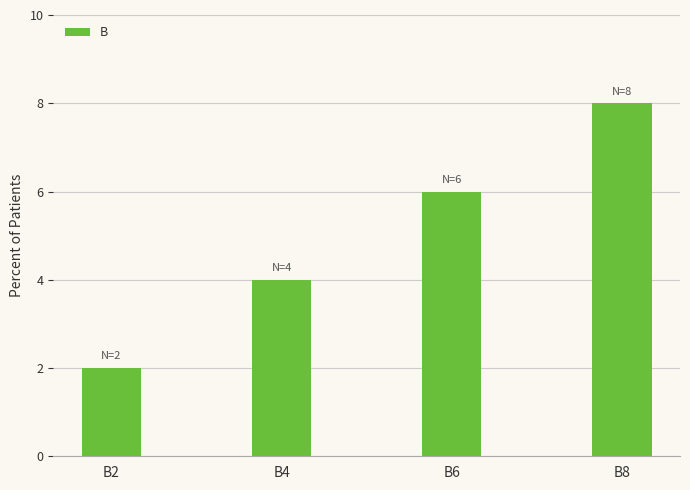

Reading right to left, what are all the values shown in this chart?

8	6	4	2